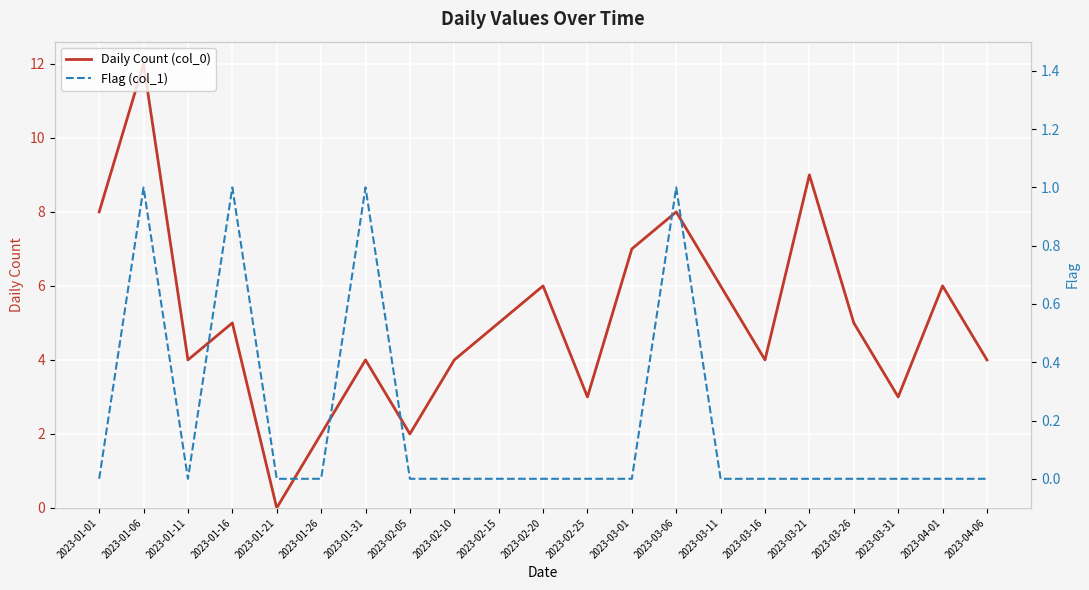

True or false: Flag (col_1) and Daily Count (col_0) intersect in this chart.

False